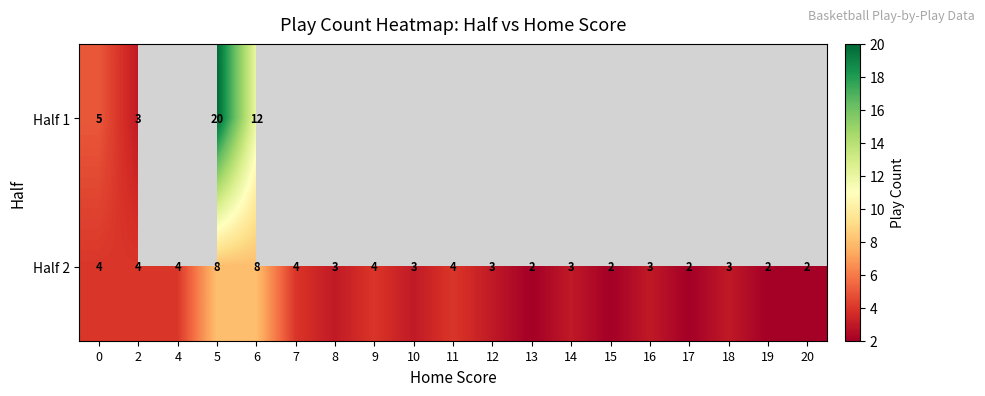

What is the difference between the highest and lowest values at 0?

1